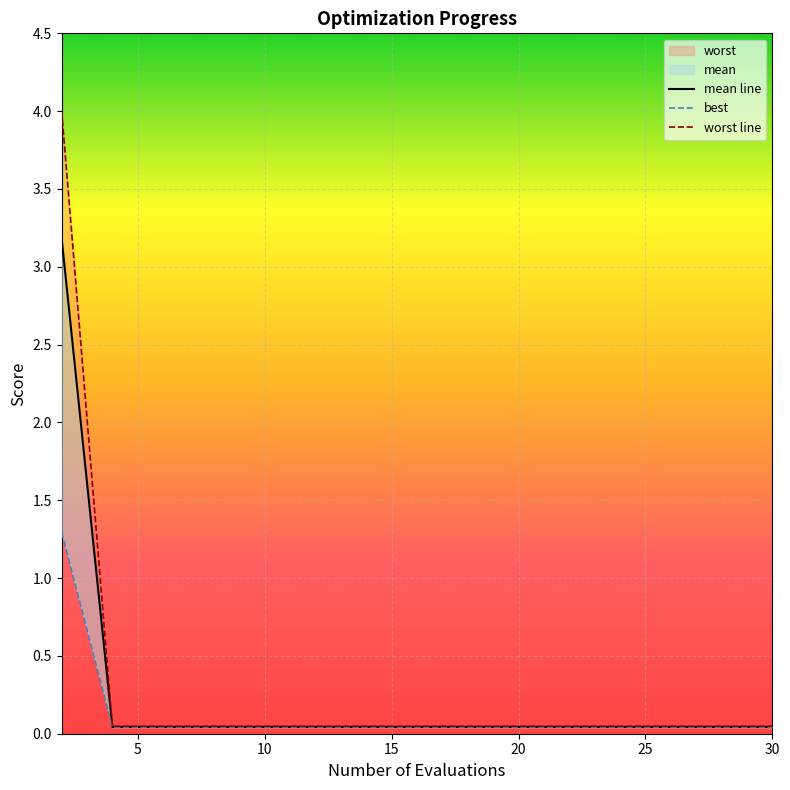

Which category has the highest value in the best series?

2